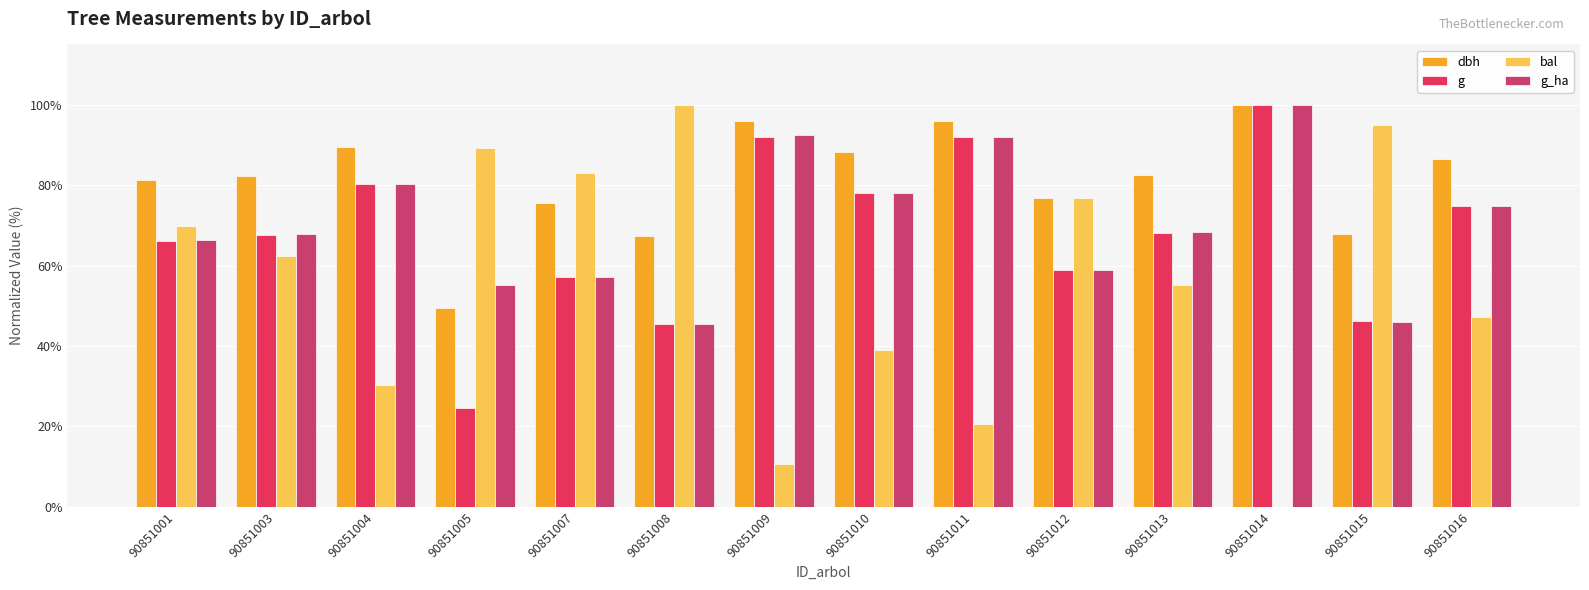

What is the value of the g bar at the 14th from the left?

74.8